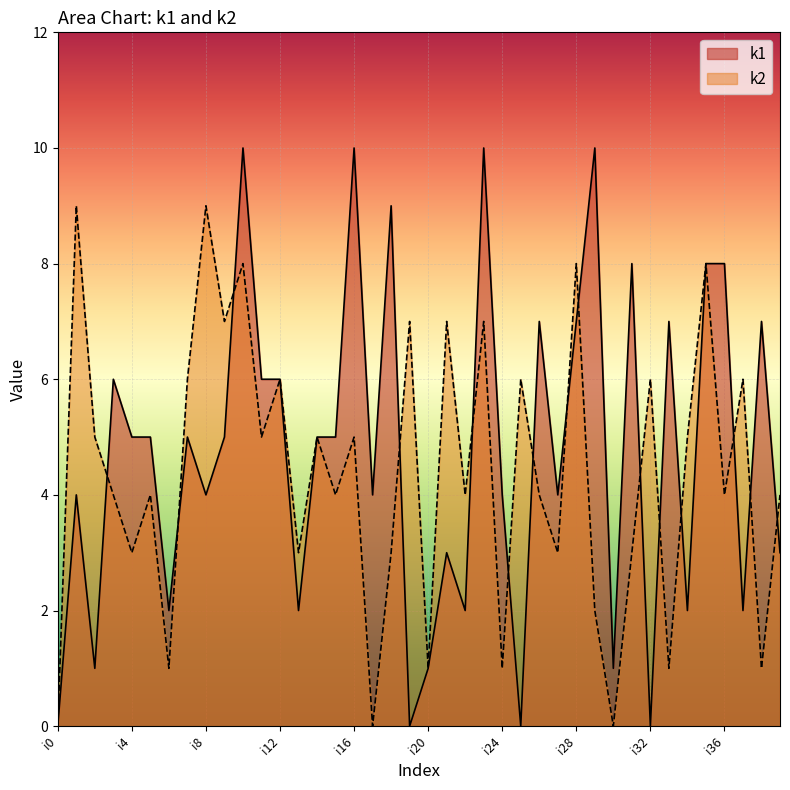

Which series ends up on top after the final intersection of k2 and k1?

k2